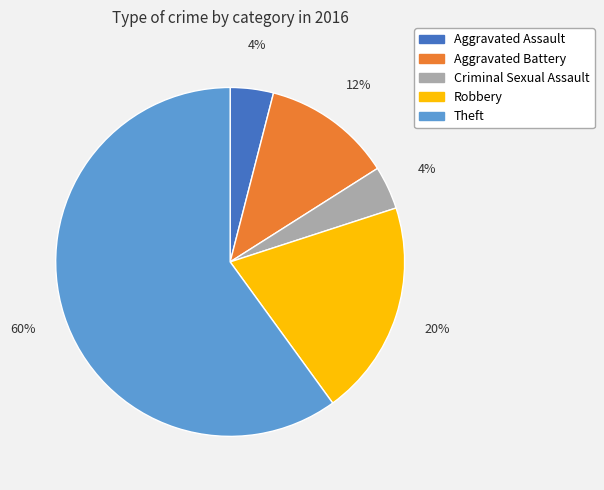

What is the largest slice in the pie chart?

Theft